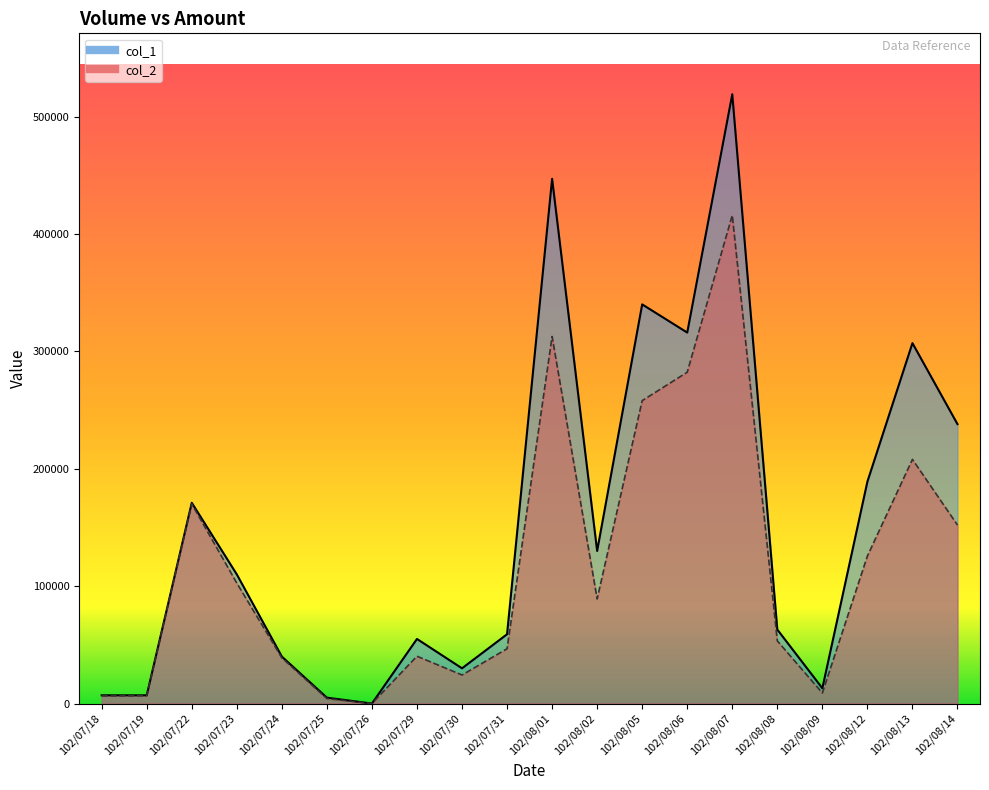

What is the highest value of the col_2 series?

415920